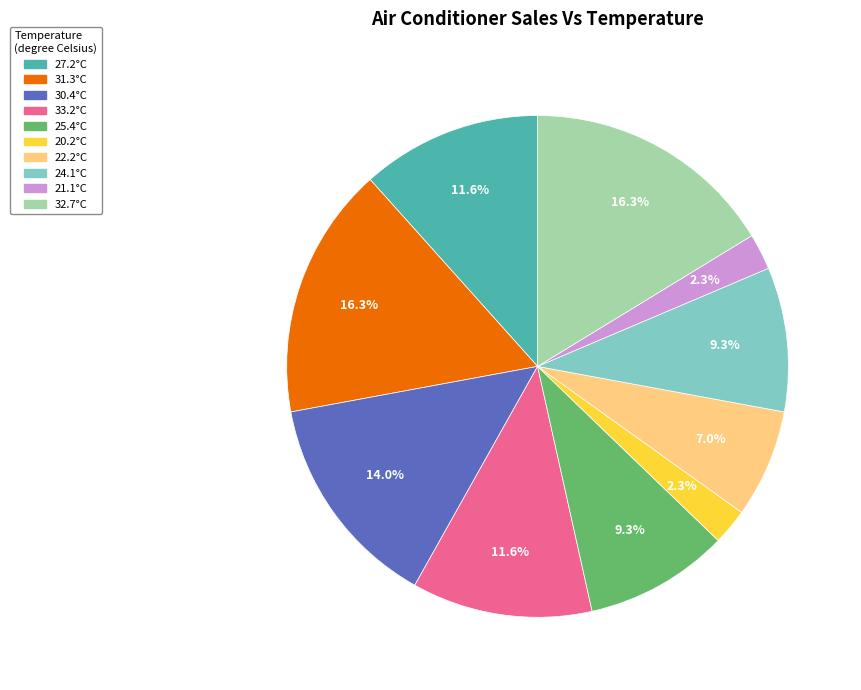

How many segments does this pie chart have?

10